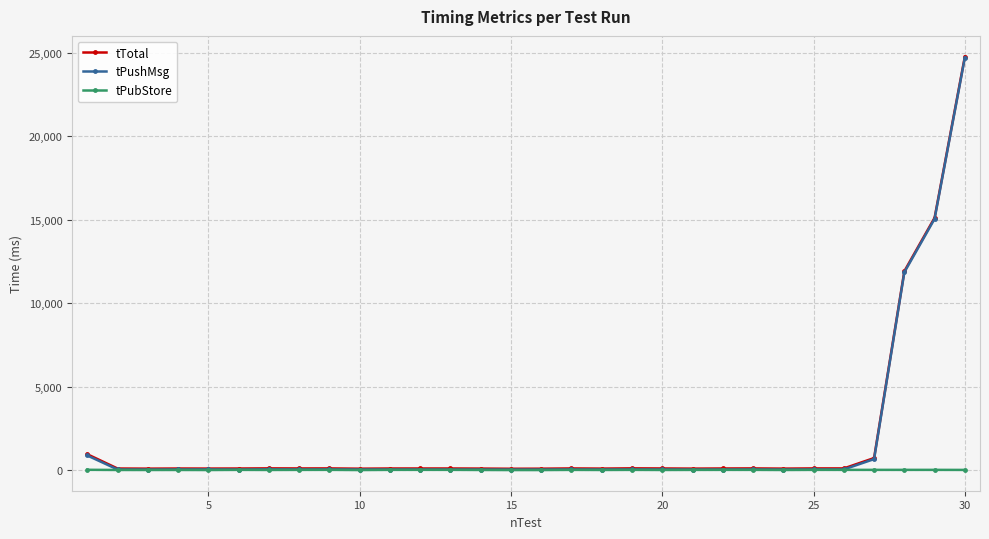

Which series has the widest spread of values?

tTotal